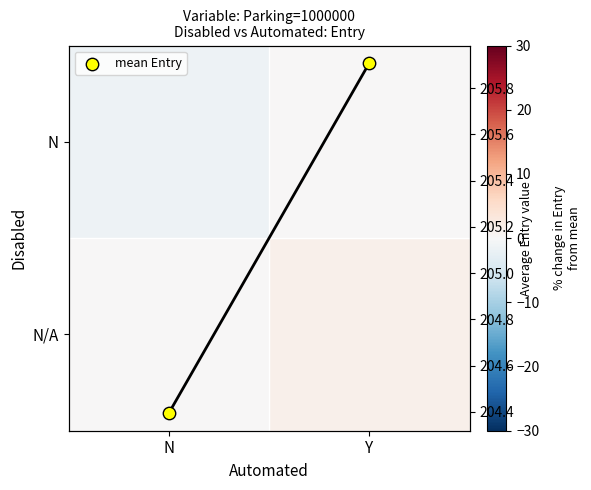

What is the highest value of the N/A series?

1.5